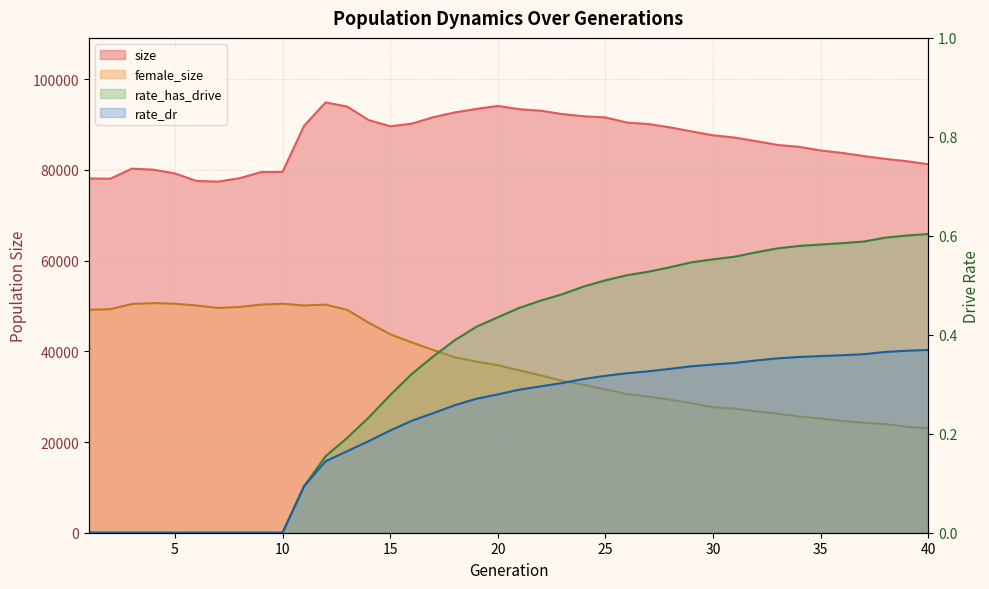

Reading right to left, list all the values displayed in this chart.

size: 81247.0	81908.0	82427.0	83056.0	83736.0	84286.0	85085.0	85499.0	86339.0	87132.0	87633.0	88483.0	89378.0	90112.0	90435.0	91562.0	91829.0	92301.0	93048.0	93379.0	94105.0	93444.0	92675.0	91615.0	90191.0	89620.0	90984.0	93968.0	94873.0	89733.0	79553.0	79514.0	78158.0	77412.0	77570.0	79211.0	80053.0	80274.0	78057.0	78102.0
female_size: 22991.0	23371.0	23959.0	24254.0	24641.0	25198.0	25598.0	26247.0	26761.0	27369.0	27667.0	28565.0	29342.0	29991.0	30579.0	31581.0	32622.0	33479.0	34685.0	35800.0	36925.0	37728.0	38678.0	40286.0	41963.0	43772.0	46302.0	49151.0	50290.0	50103.0	50495.0	50290.0	49769.0	49566.0	50102.0	50478.0	50637.0	50416.0	49306.0	49142.0
rate_dr: 0.4	0.4	0.4	0.4	0.4	0.4	0.4	0.4	0.3	0.3	0.3	0.3	0.3	0.3	0.3	0.3	0.3	0.3	0.3	0.3	0.3	0.3	0.3	0.2	0.2	0.2	0.2	0.2	0.1	0.1	0.0	0.0	0.0	0.0	0.0	0.0	0.0	0.0	0.0	0.0
rate_has_drive: 0.6	0.6	0.6	0.6	0.6	0.6	0.6	0.6	0.6	0.6	0.6	0.5	0.5	0.5	0.5	0.5	0.5	0.5	0.5	0.5	0.4	0.4	0.4	0.4	0.3	0.3	0.2	0.2	0.2	0.1	0.0	0.0	0.0	0.0	0.0	0.0	0.0	0.0	0.0	0.0